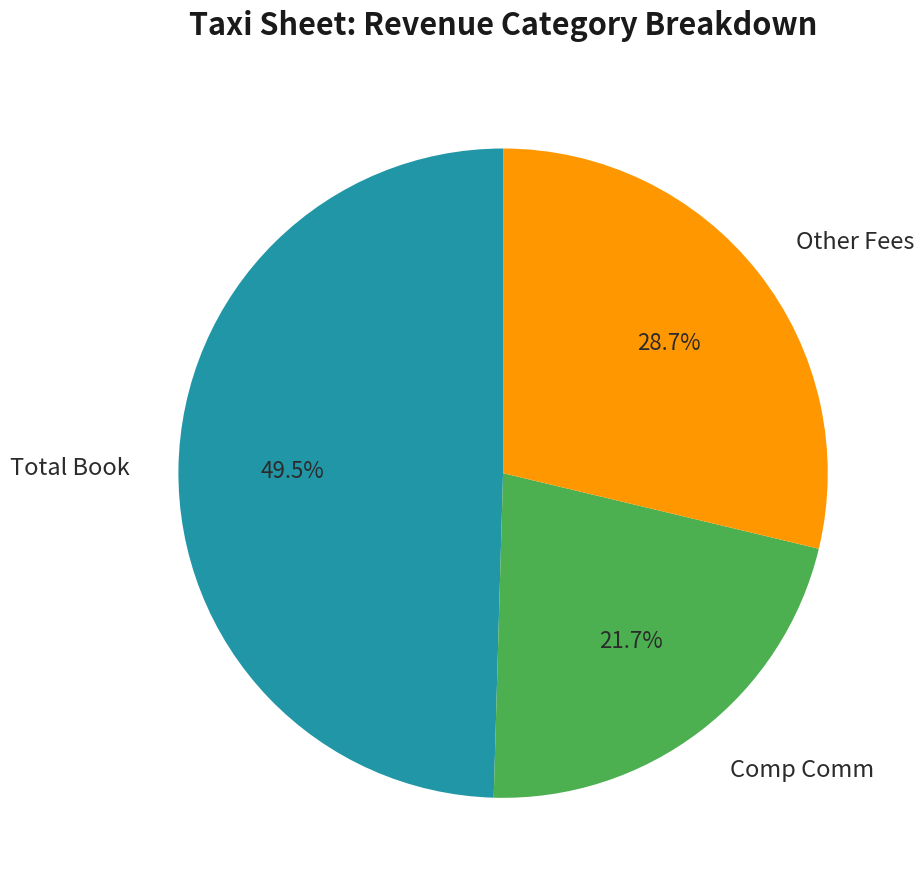

Does Other Fees account for over 50% of the chart?

No